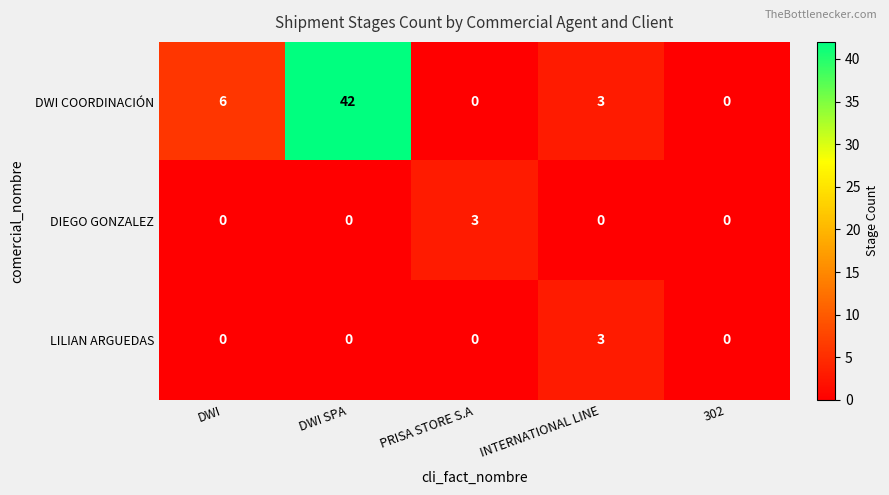

Reading left to right, extract all data points from this chart.

DWI COORDINACIÓN: DWI=6	DWI SPA=42	PRISA STORE S.A=0	INTERNATIONAL LINE=3	302=0
DIEGO GONZALEZ: DWI=0	DWI SPA=0	PRISA STORE S.A=3	INTERNATIONAL LINE=0	302=0
LILIAN ARGUEDAS: DWI=0	DWI SPA=0	PRISA STORE S.A=0	INTERNATIONAL LINE=3	302=0